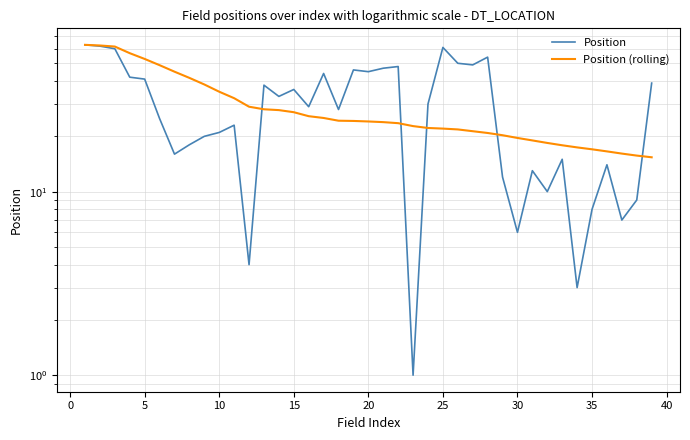

Read the Position (rolling) value at 35.

16.6